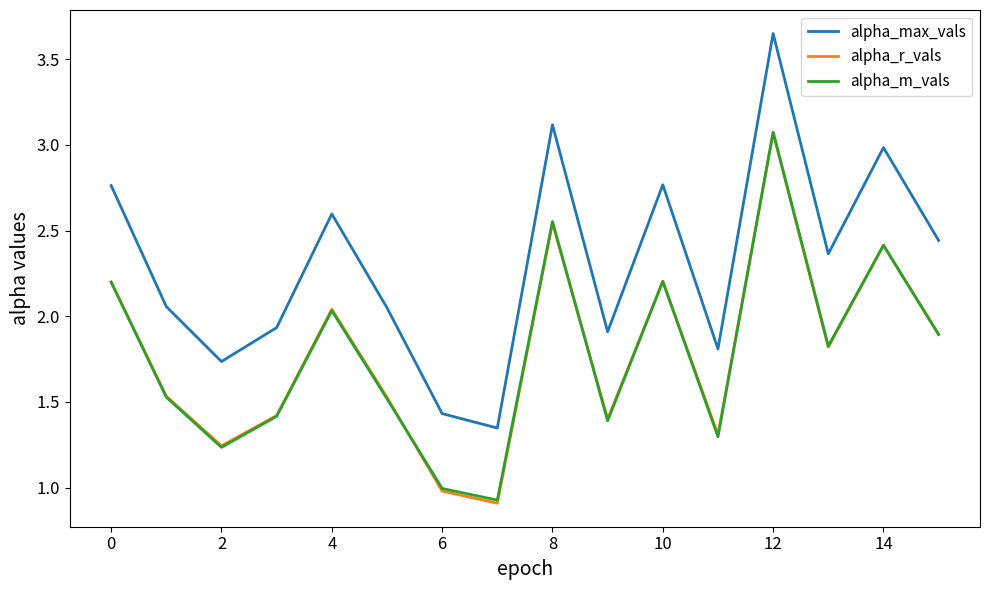

What is the smallest value displayed?

0.9